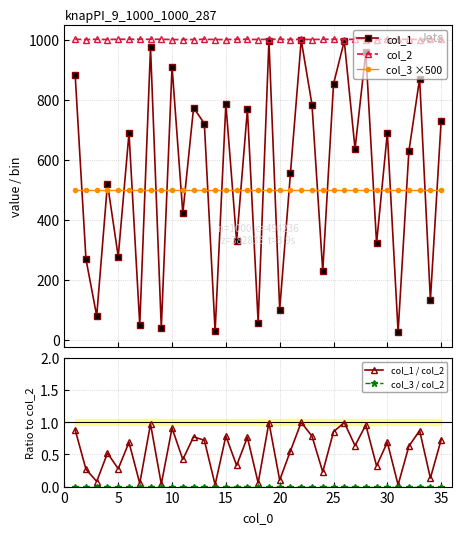

What is the average value of the col_1 / col_2 series?

0.5